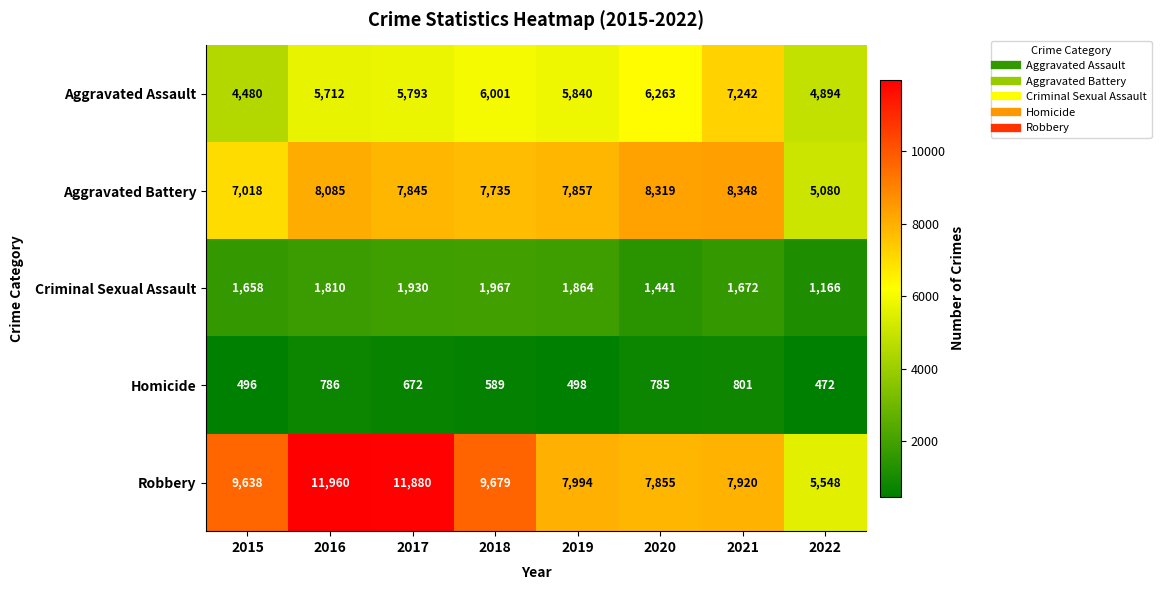

What is the difference between the highest and lowest values at 2022?

5076